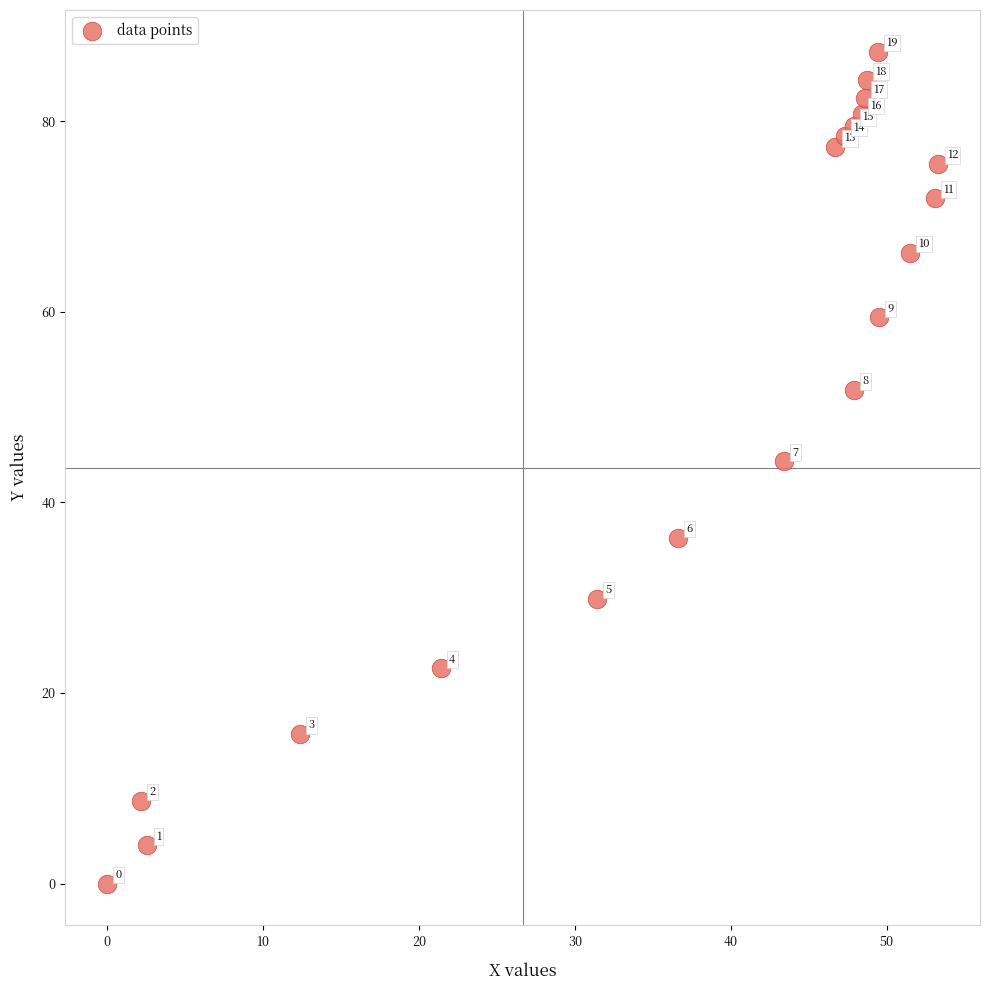

What is the range of Y values (max minus min)?

87.3